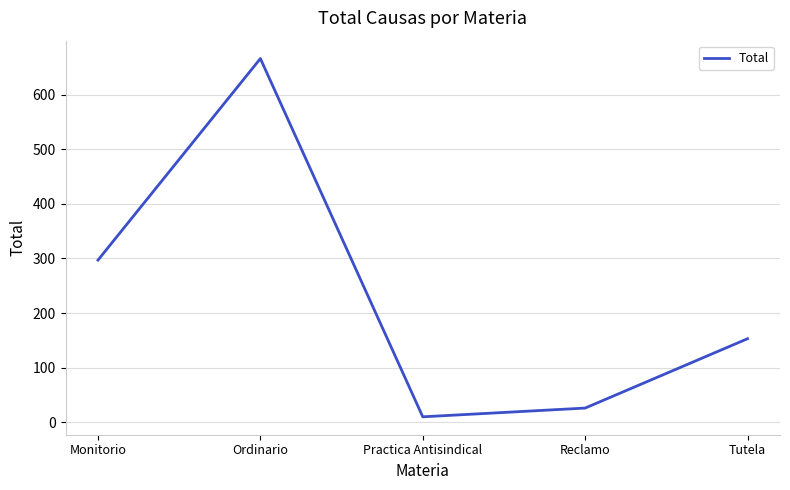

Reading left to right, what are all the values shown in this chart?

297	666	10	26	153